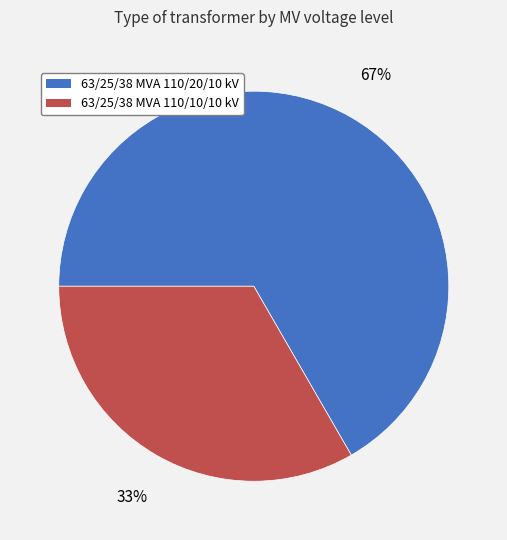

Do 63/25/38 MVA 110/10/10 kV and 63/25/38 MVA 110/20/10 kV together represent more than half of the pie?

Yes